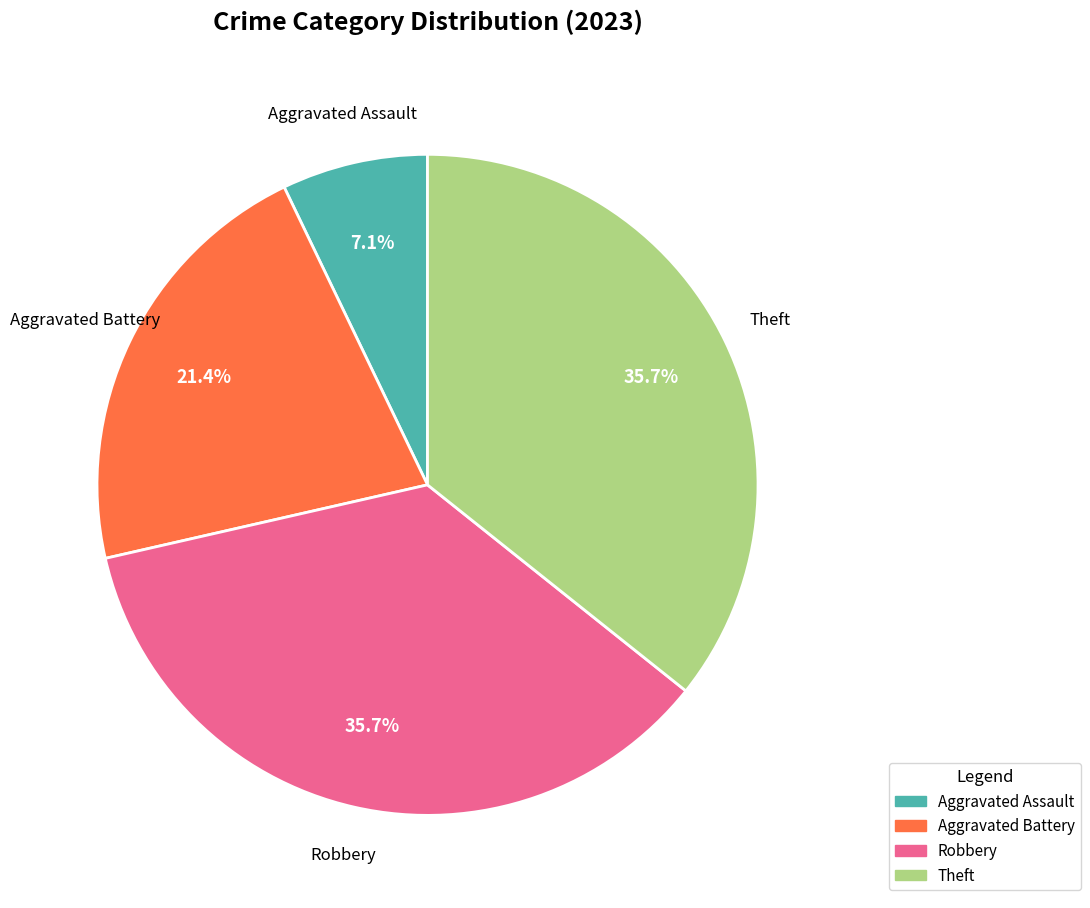

Is there a majority slice in this chart?

No